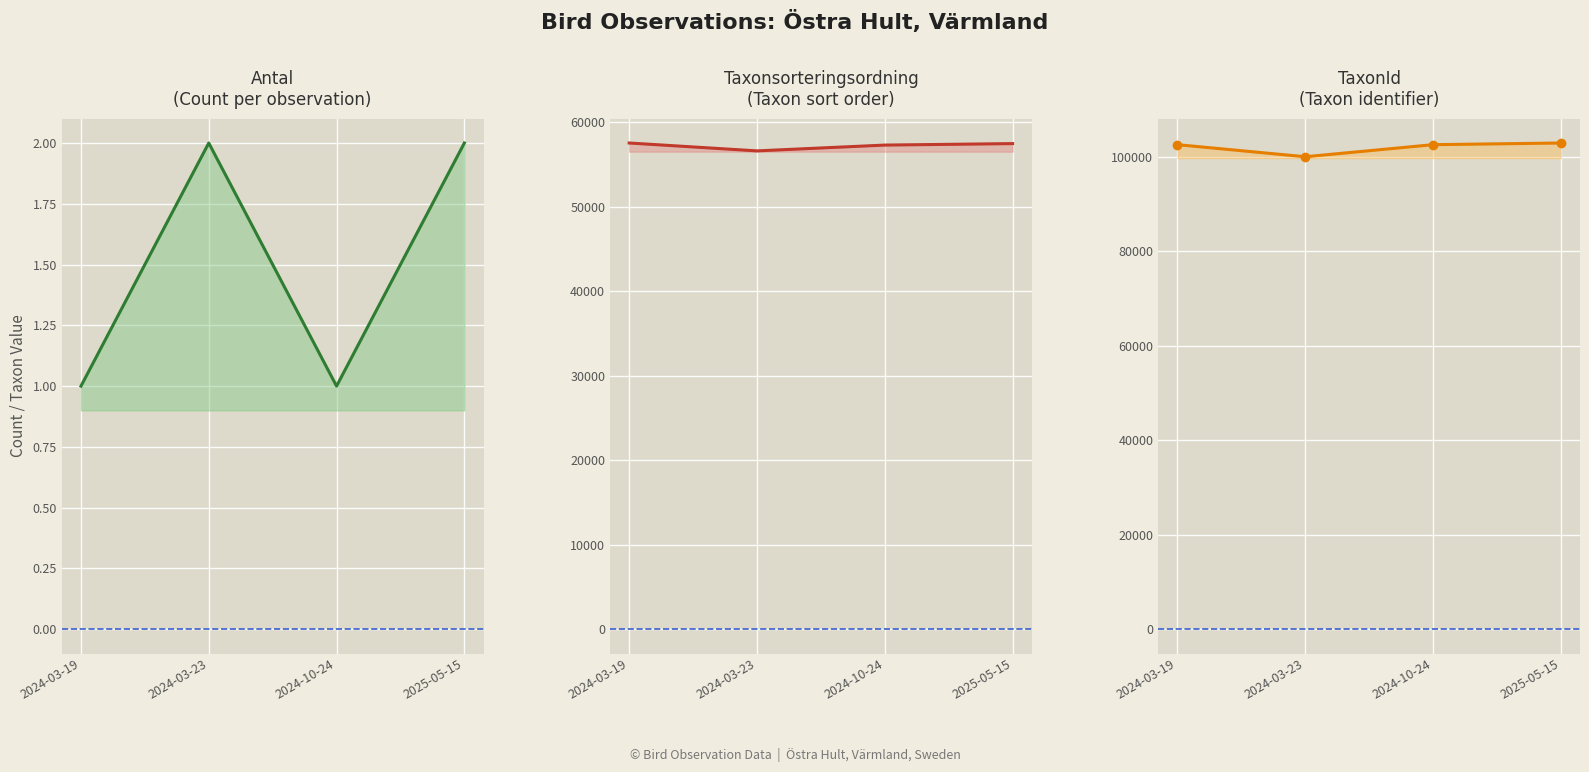

What is the approximate value of Taxonsorteringsordning at 2025-05-15, to the nearest 50?

57450